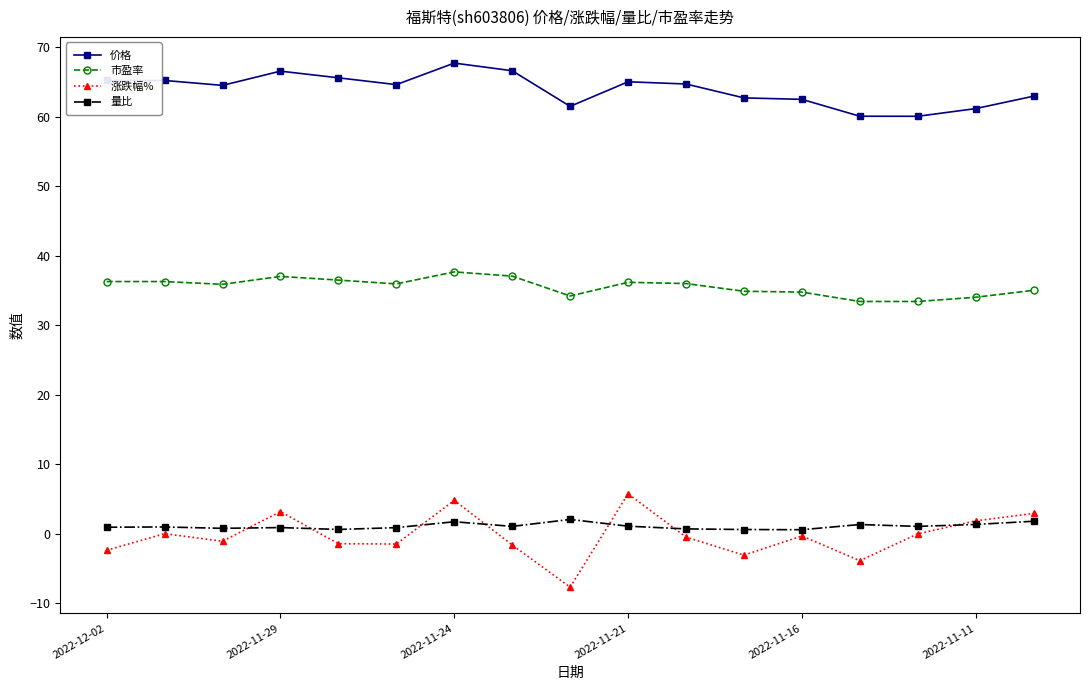

True or false: 涨跌幅% and 价格 intersect in this chart.

False